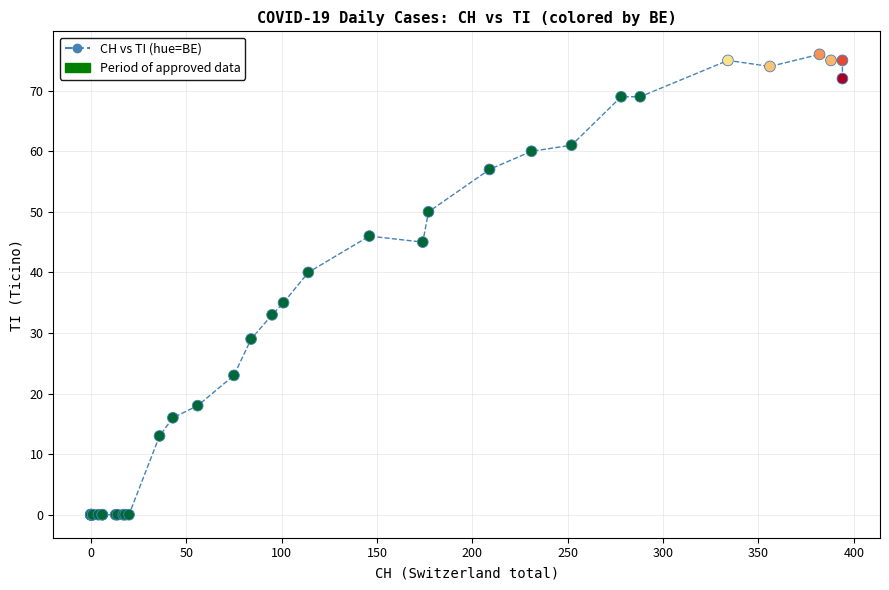

What Y value in the scatter plot is closest to 38?

40